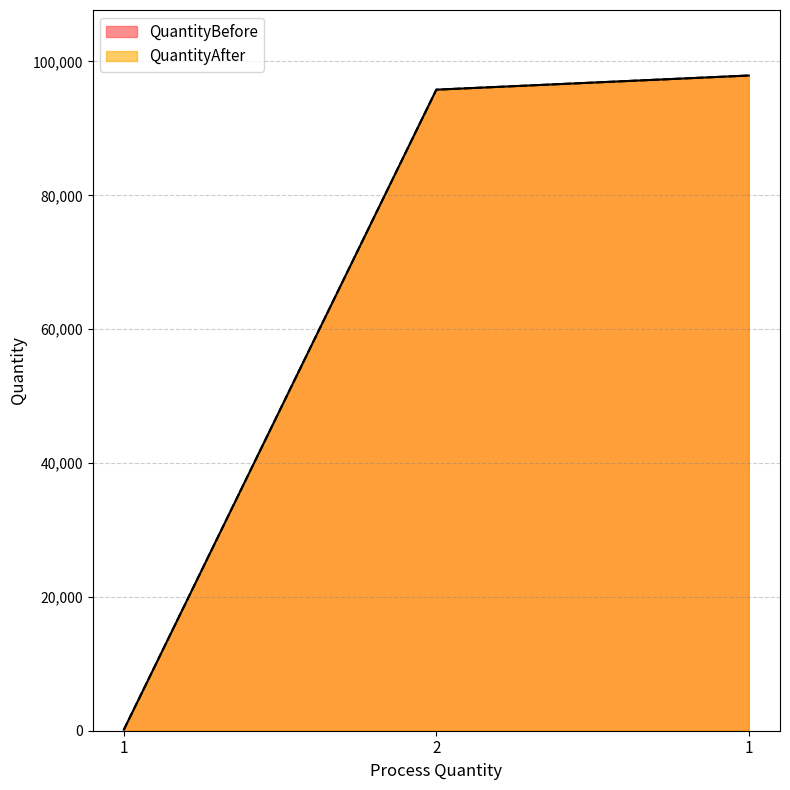

What is the difference between the maximum and minimum values in the QuantityAfter series?

97728